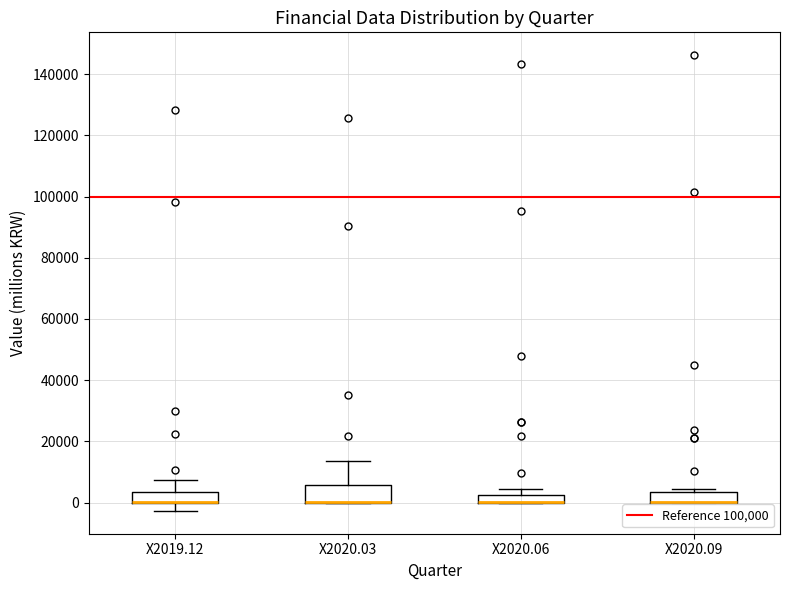

Which box is the tallest, from its lower edge to its upper edge?

X2020.03